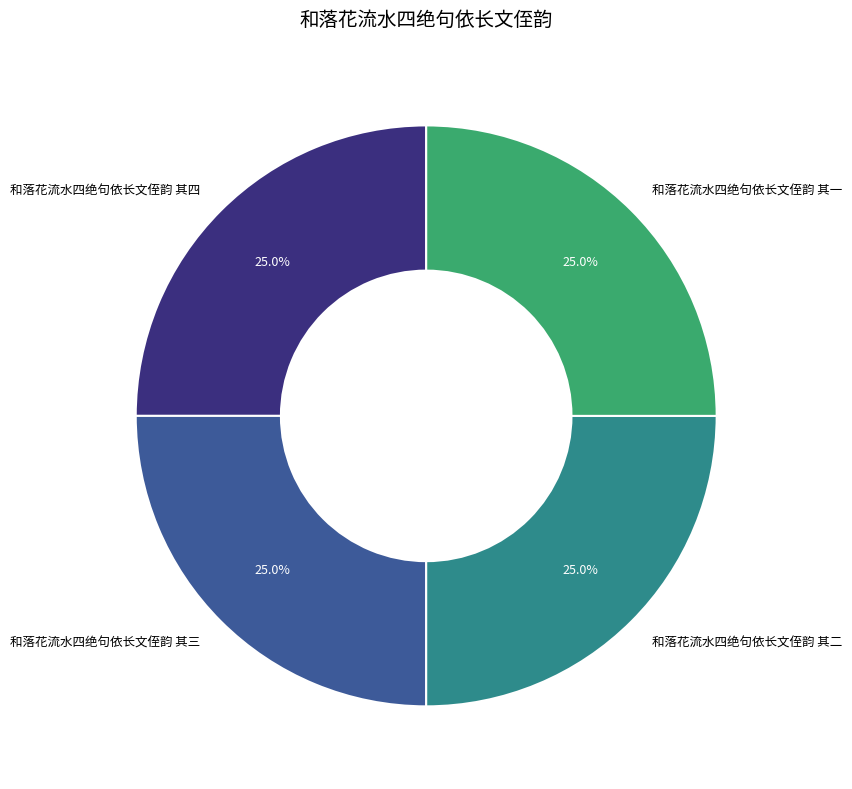

To the nearest percent, what is the average slice percentage?

25%